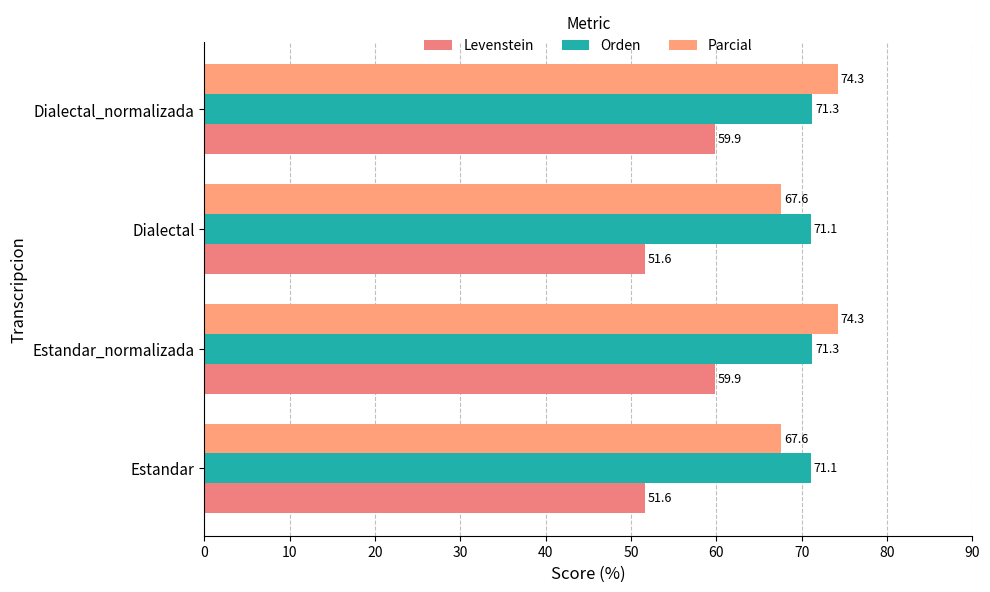

How many distinct data groups are displayed?

3